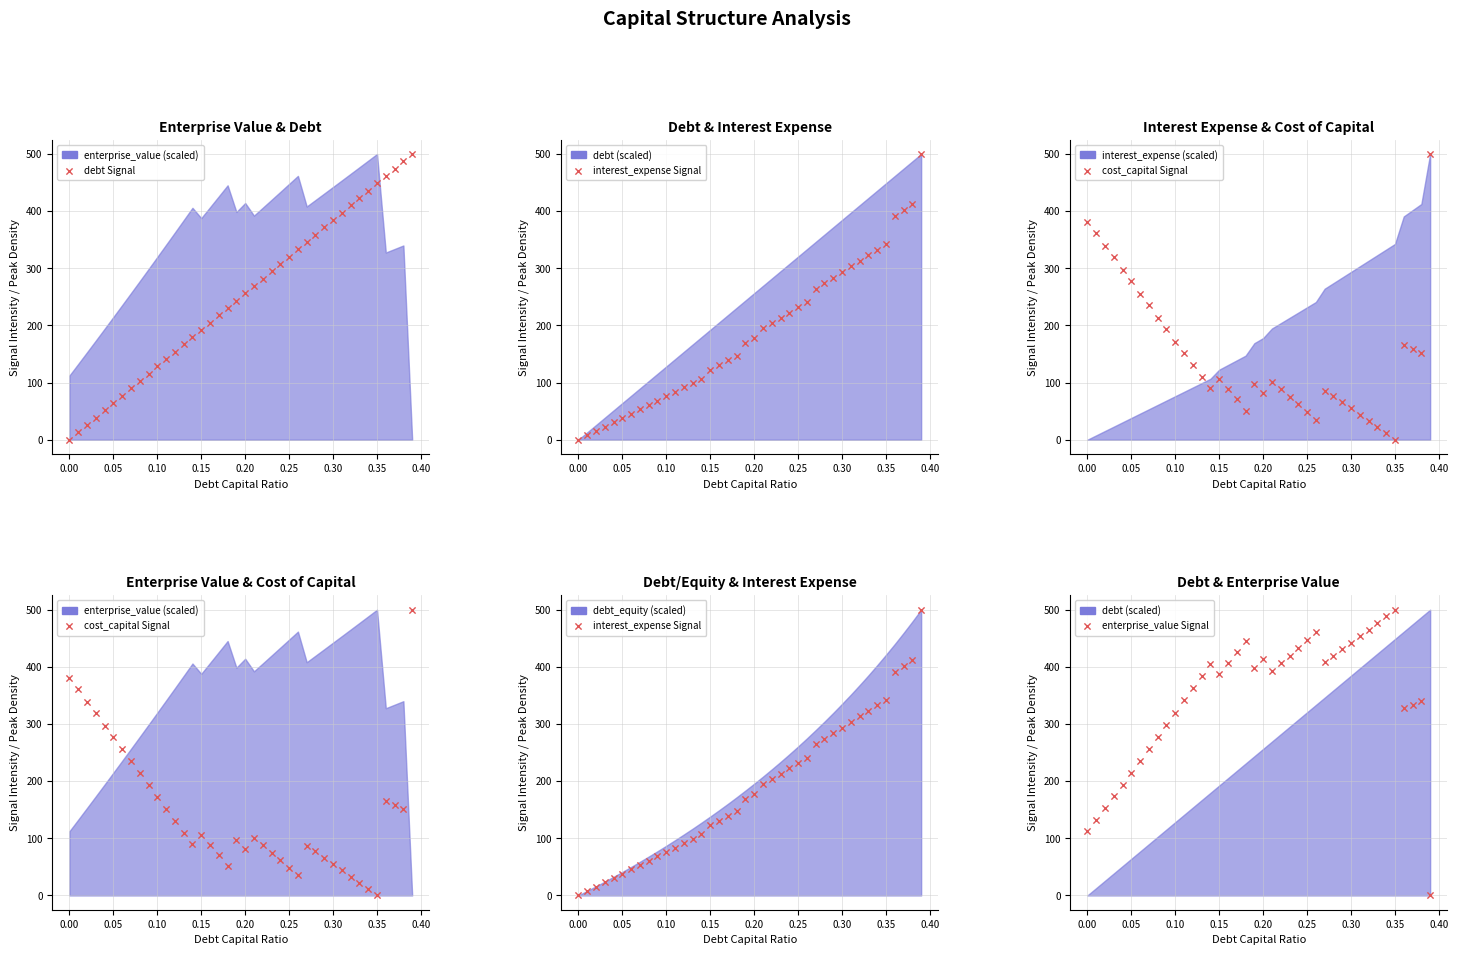

Is the value of debt Signal at 0.45 greater than the value of enterprise_value Signal at 34?

No